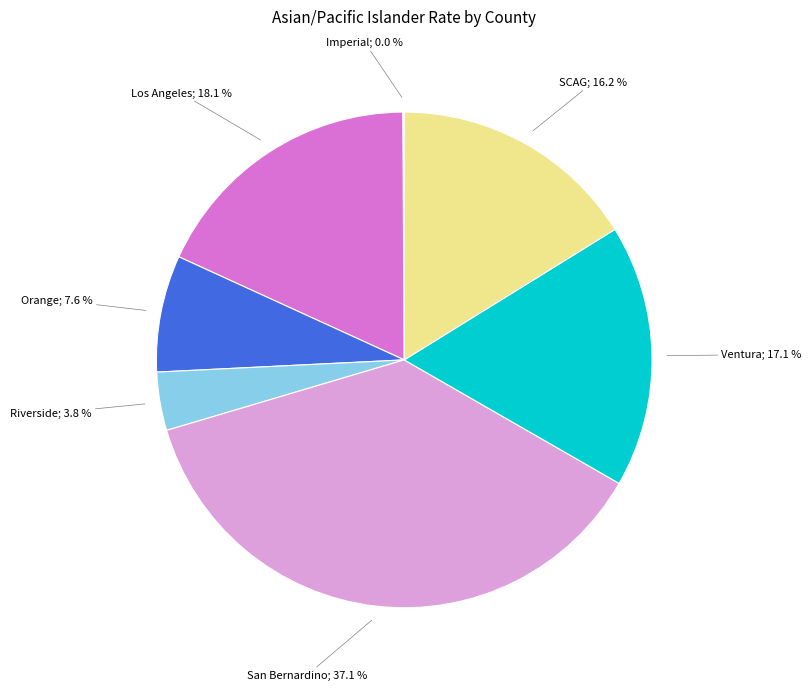

Between Los Angeles and SCAG, which is larger?

Los Angeles